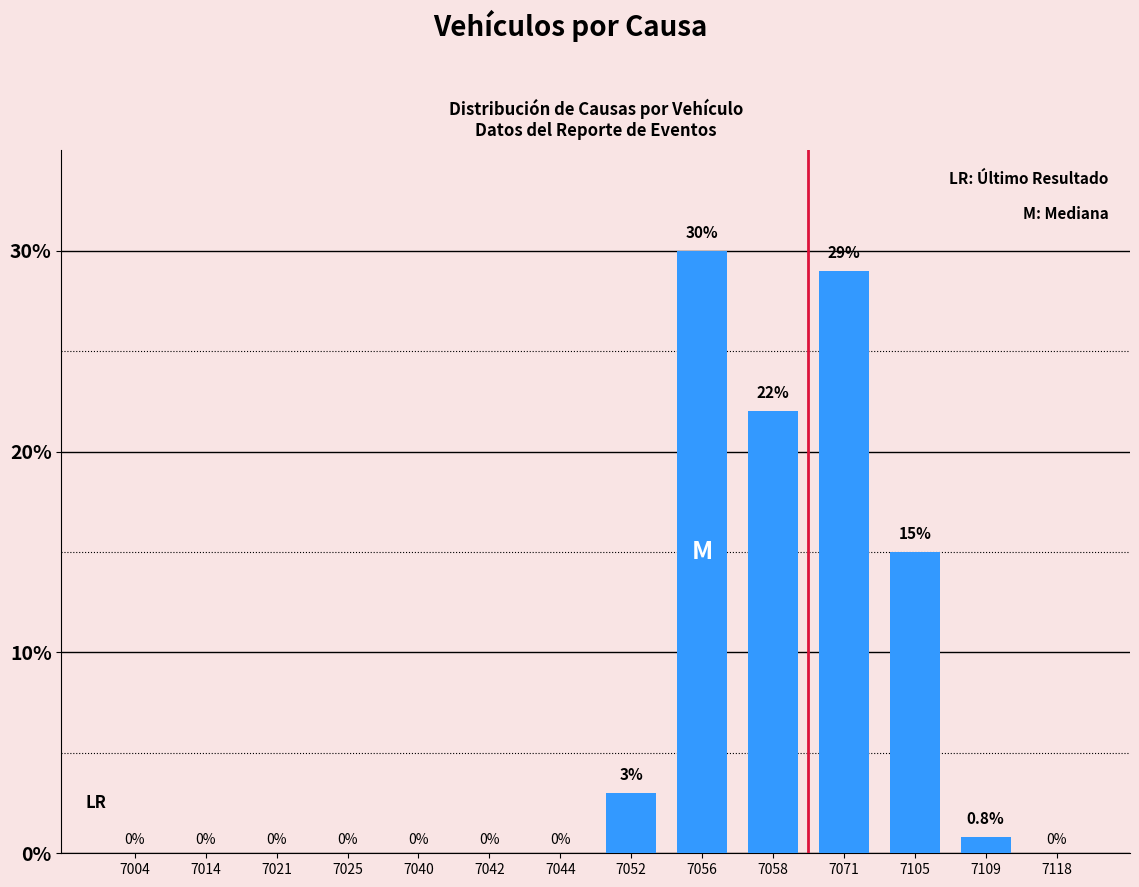

Between 7042 and 7058, which is larger?

7058